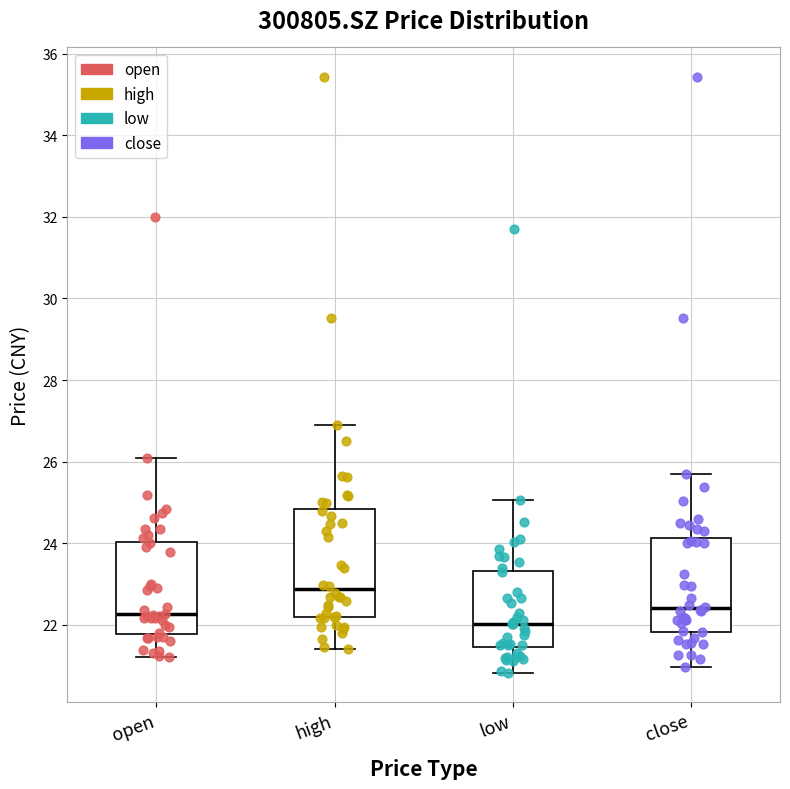

Reading left to right, read every box against the y-axis: the position of its median line, the range the box covers, and the ends of its whiskers. The values are not printed on the chart, so give them approximately, as read against the axis.

open: median 22.2, box 21.8 to 24.0, whiskers 21.2 to 26.0
high: median 22.8, box 22.2 to 24.8, whiskers 21.4 to 27.0
low: median 22.0, box 21.4 to 23.4, whiskers 20.8 to 25.0
close: median 22.4, box 21.8 to 24.2, whiskers 21.0 to 25.8